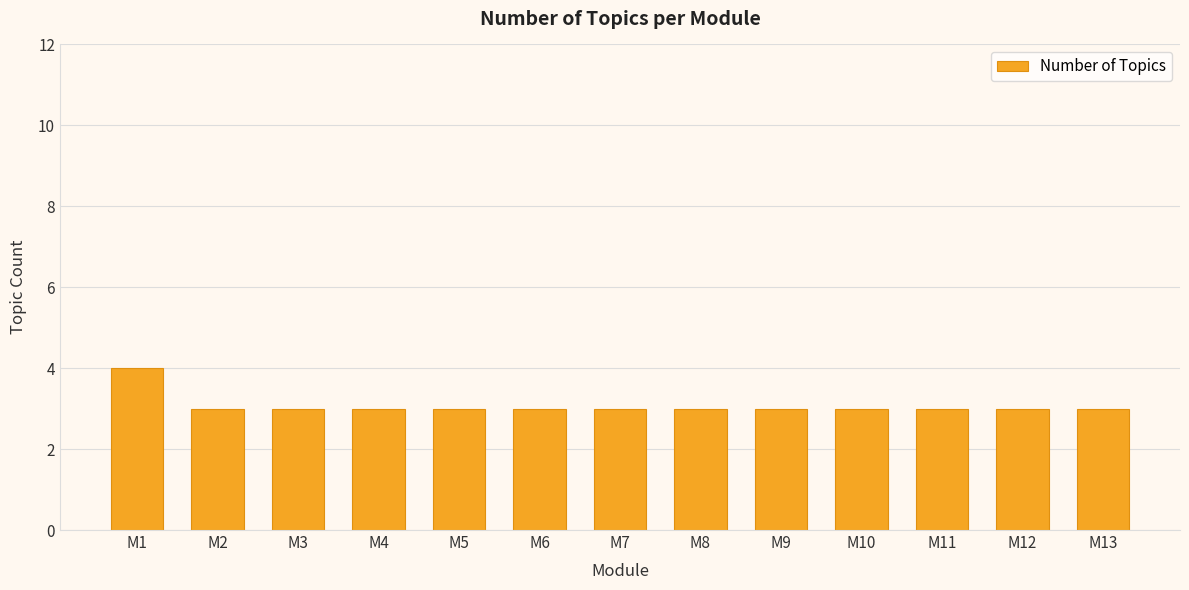

Reading right to left, list all the values displayed in this chart.

M13=3	M12=3	M11=3	M10=3	M9=3	M8=3	M7=3	M6=3	M5=3	M4=3	M3=3	M2=3	M1=4